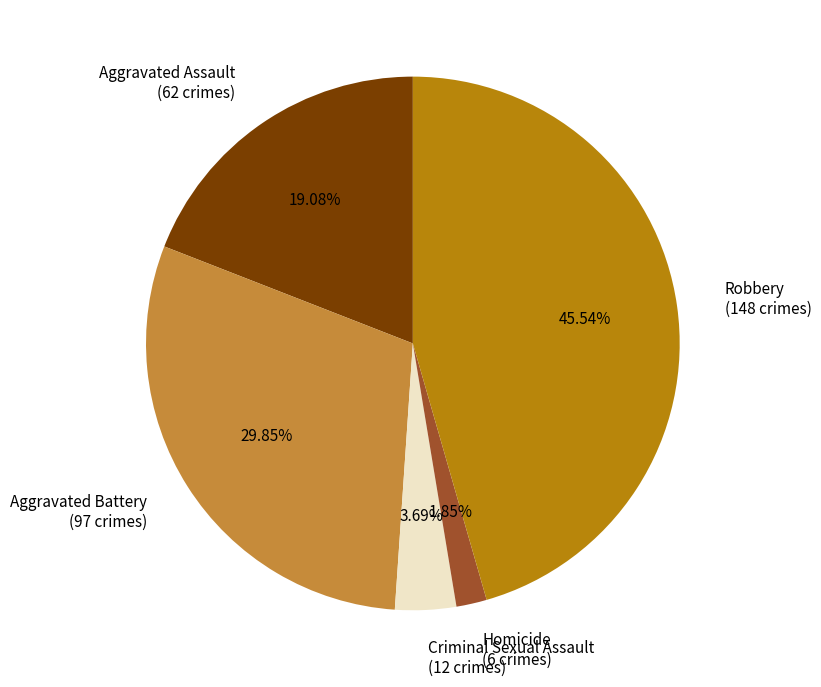

Combined, what portion of the pie is Aggravated Battery and Robbery?

75.4%